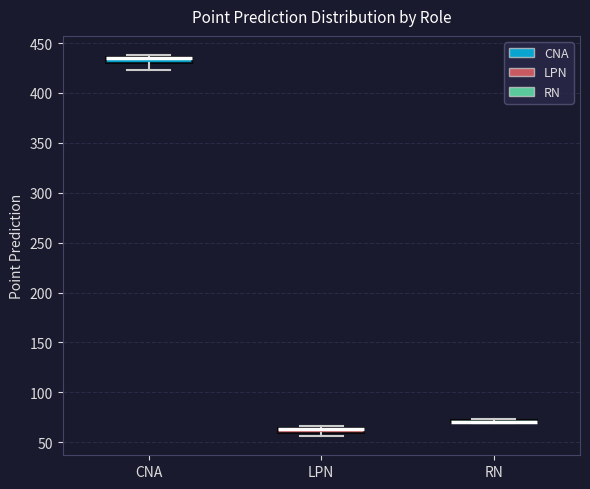

Where is the upper edge of the box for CNA on the y-axis? The values are not printed on the chart, so give them approximately, as read against the axis.

435